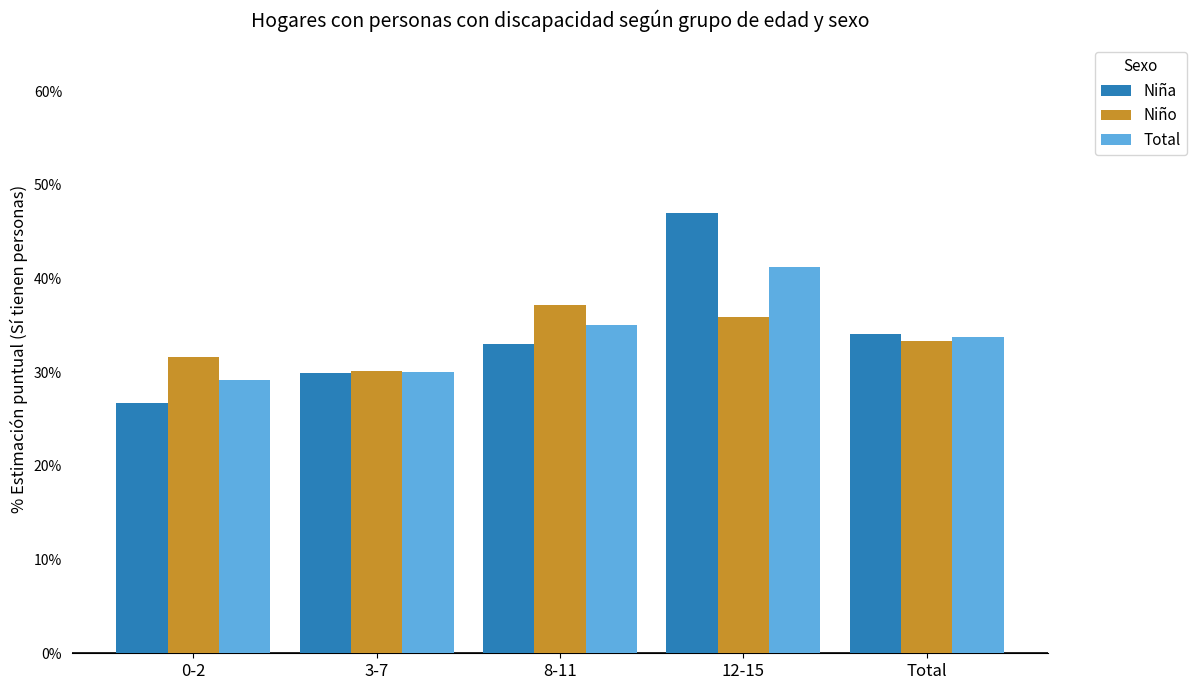

Reading left to right, extract all data points from this chart.

Niña: 0-2=26.7	3-7=30.0	8-11=33.0	12-15=46.9	Total=34.1
Niño: 0-2=31.7	3-7=30.1	8-11=37.2	12-15=35.8	Total=33.3
Total: 0-2=29.1	3-7=30.1	8-11=35.0	12-15=41.2	Total=33.7